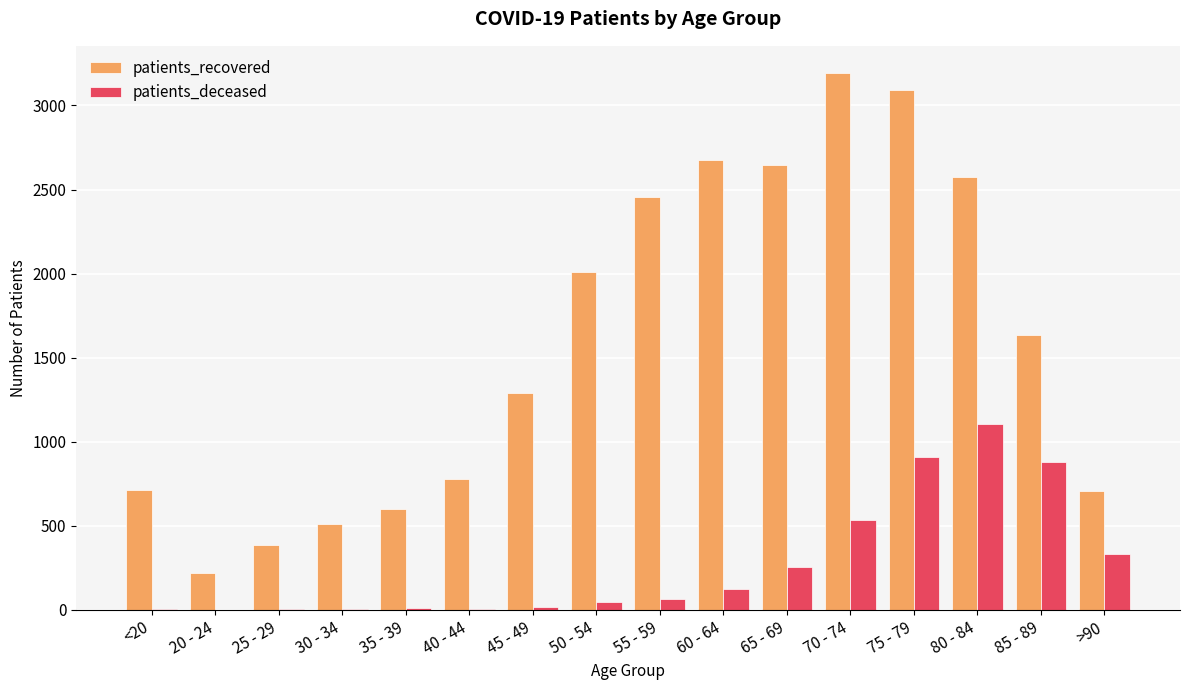

Which series changed the most between 60 - 64 and 65 - 69?

patients_deceased